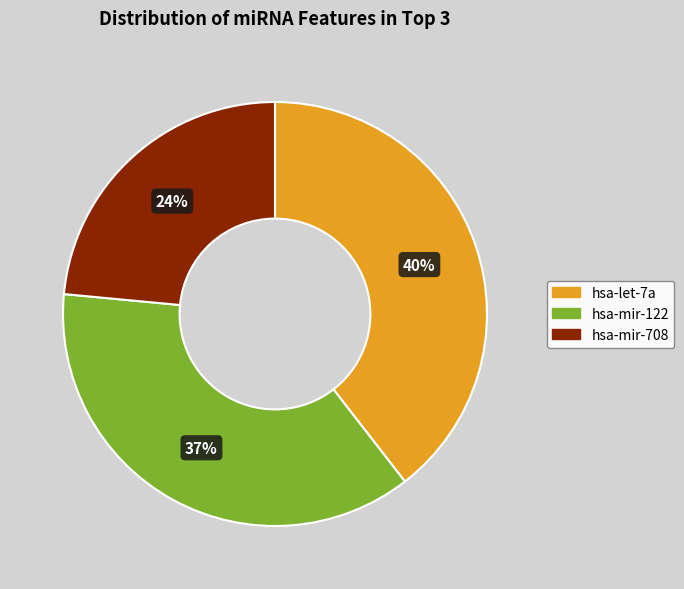

Does hsa-let-7a account for over 50% of the chart?

No